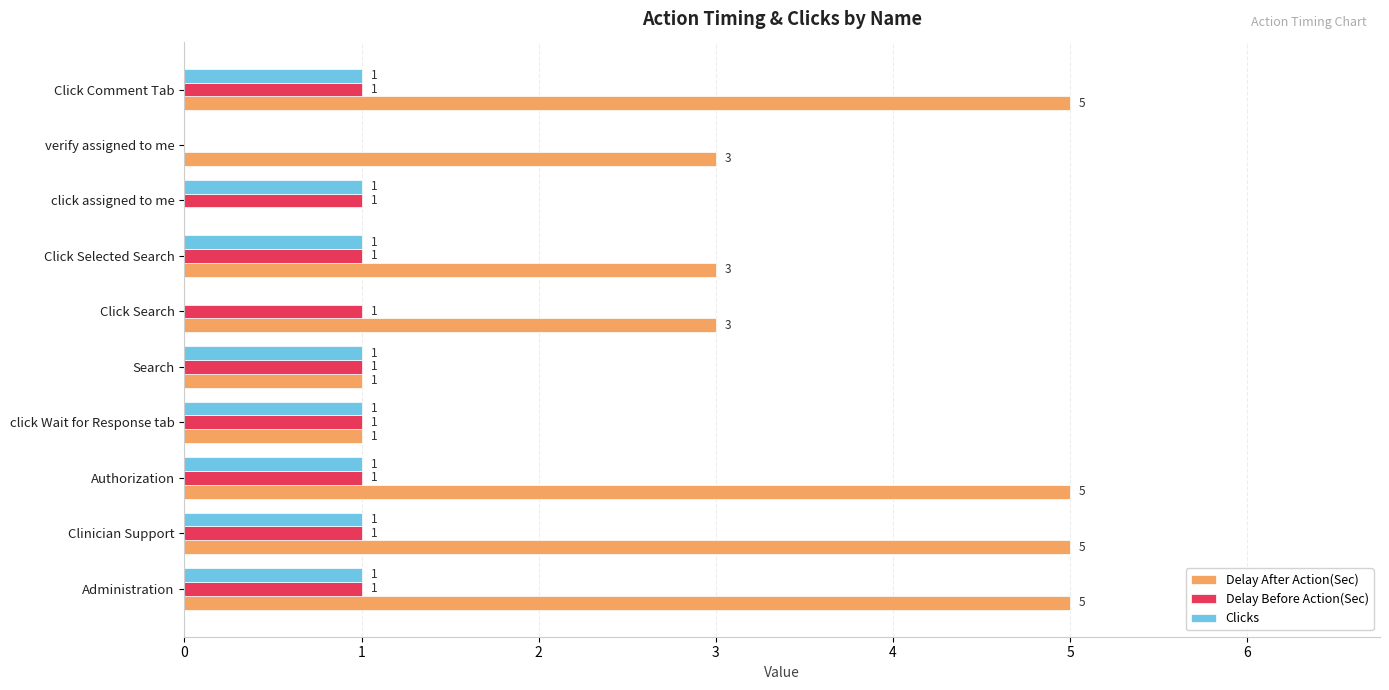

The Delay Before Action(Sec) series shows 0 at Clinician Support. True or false?

False